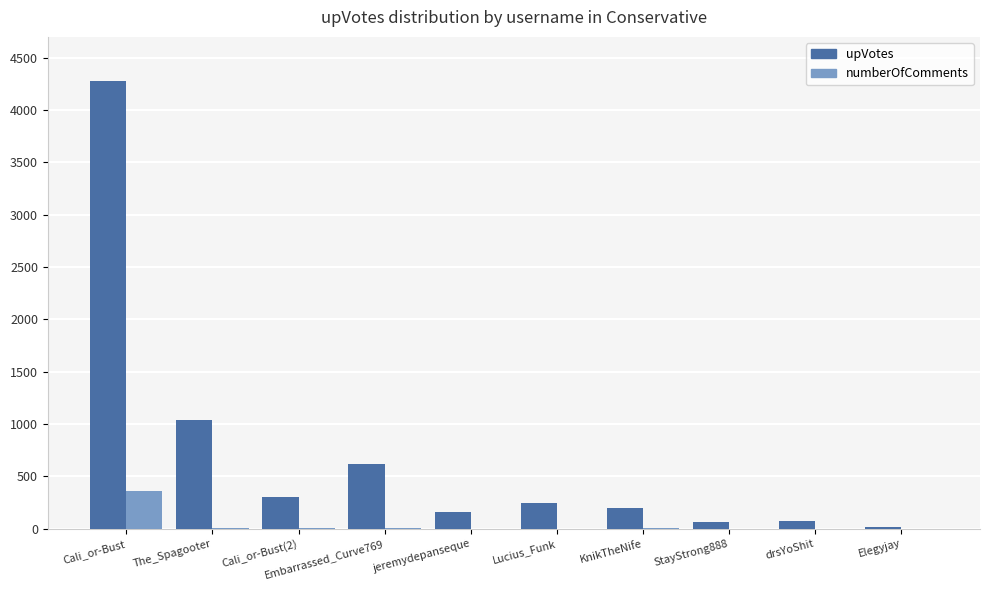

How many series are shown in this chart?

2